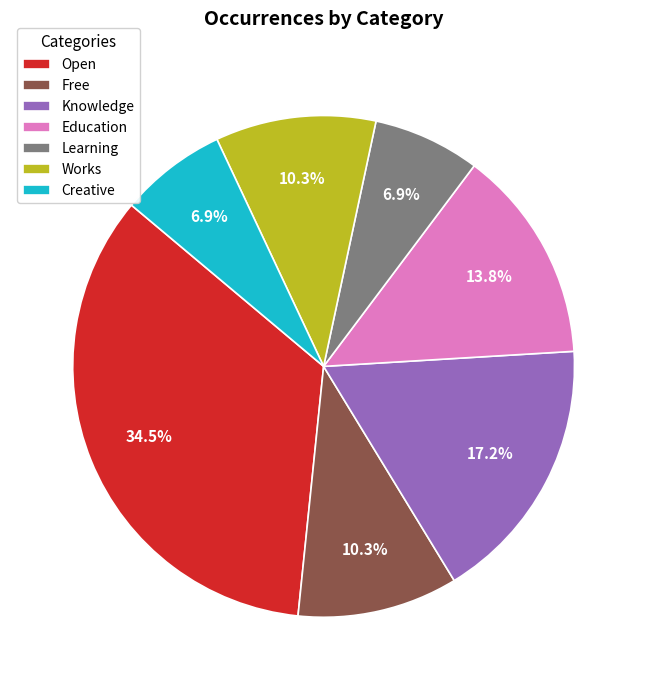

To the nearest percent, what is the combined percentage of Free and Open?

45%